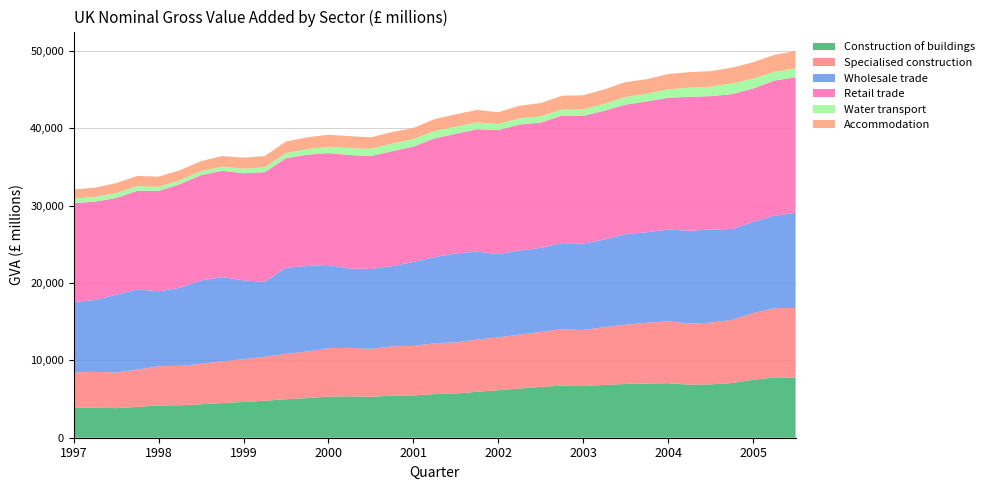

Reading right to left, transcribe all the data shown in this chart.

Construction of buildings: 7777	7792	7493	7070	6897	6863	7053	7013	6950	6834	6683	6748	6569	6367	6147	5942	5724	5641	5469	5440	5295	5353	5330	5125	4976	4782	4626	4493	4326	4199	4173	3992	3827	3883	3865
Specialised construction: 9002	8959	8616	8172	7979	7896	8018	7847	7672	7467	7250	7294	7121	6969	6838	6749	6610	6582	6410	6373	6201	6271	6253	6027	5875	5674	5525	5407	5234	5093	5060	4824	4598	4631	4568
Wholesale trade: 12309	11958	11785	11753	12039	12013	11856	11713	11712	11336	11164	11124	10870	10871	10762	11372	11503	11130	10851	10367	10328	10258	10756	11062	11124	9690	10209	10867	10772	10086	9709	10351	10068	9293	9111
Retail trade: 17532	17481	17264	17435	17258	17318	17033	16913	16752	16659	16526	16500	16195	16304	16026	15836	15472	15364	14921	14876	14610	14677	14468	14396	14178	14193	13846	13752	13641	13415	12978	12778	12512	12719	12808
Water transport: 1146	1134	1270	1369	1226	1197	1094	1014	969	895	838	786	801	795	799	875	918	938	971	970	932	897	820	724	660	633	585	528	512	499	525	599	619	616	592
Accommodation: 2259	2187	2127	2048	2002	1997	1975	1871	1935	1863	1826	1773	1727	1626	1524	1618	1600	1552	1441	1506	1483	1545	1557	1508	1496	1459	1427	1382	1288	1291	1318	1315	1303	1189	1160